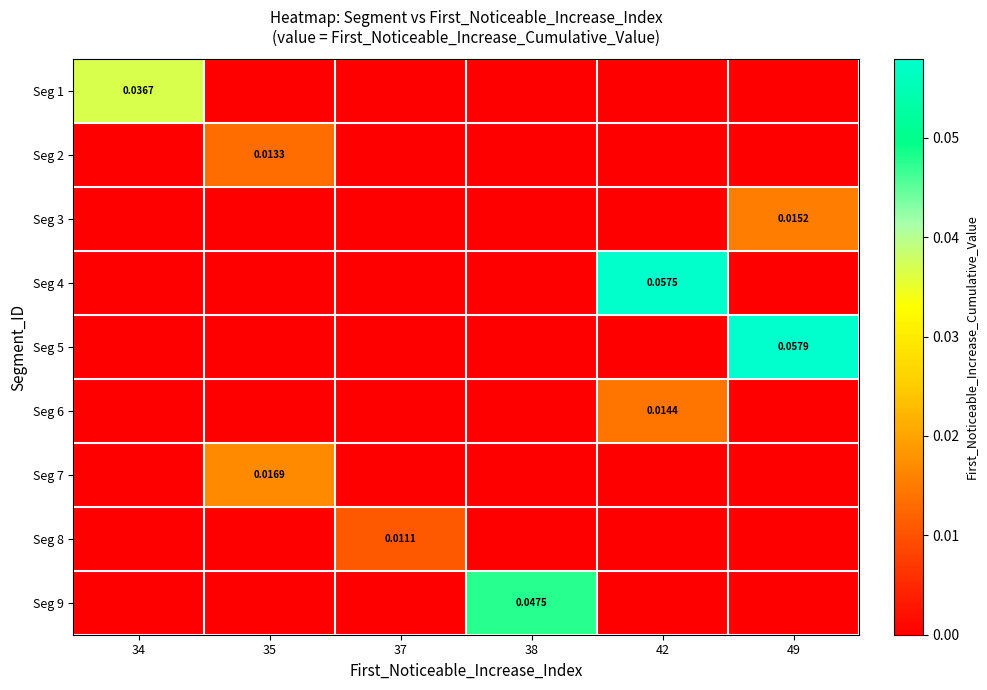

Rank the categories by Seg 6 value from lowest to highest.

34, 35, 37, 38, 49, 42